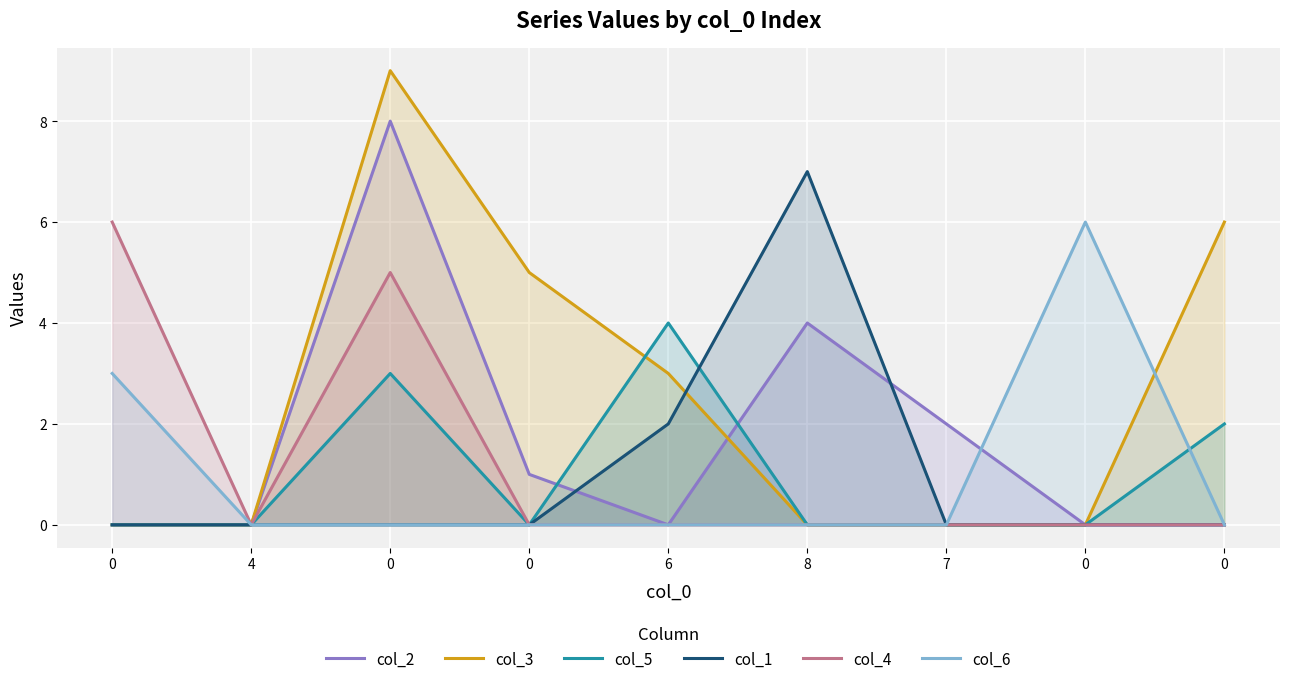

Which series changed the most between 0 and 6?

col_5